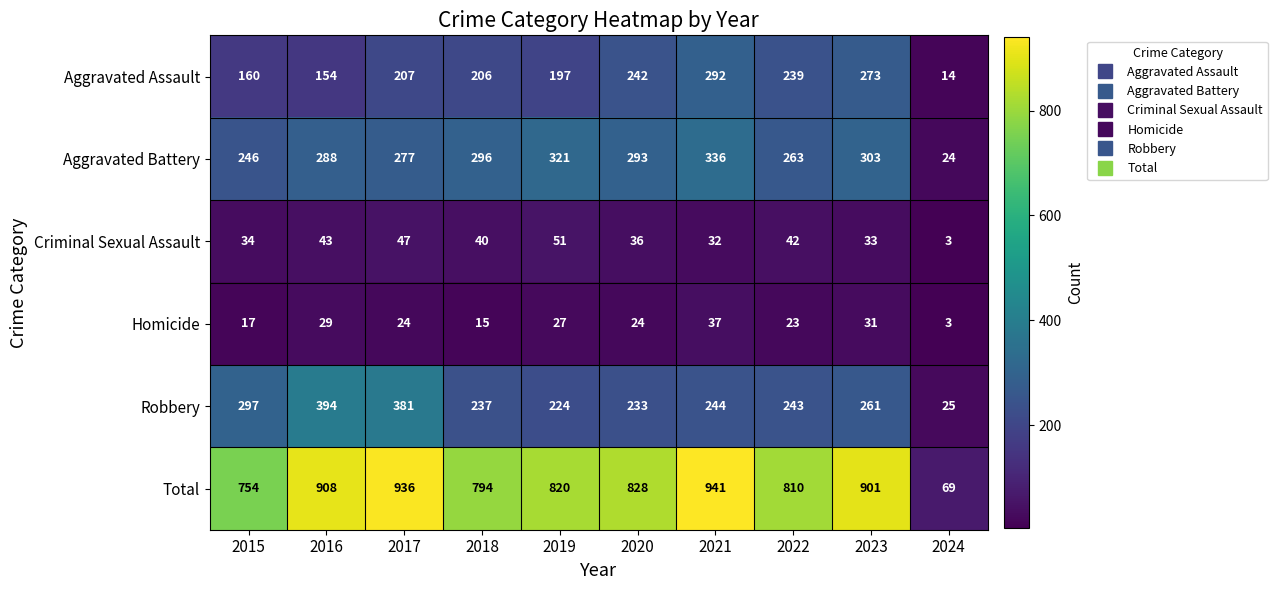

What is the difference between the Criminal Sexual Assault values at 2015 and 2019?

17